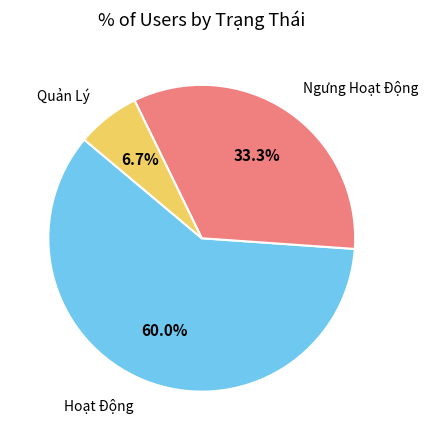

True or false: Ngưng Hoạt Động accounts for 44% of the total.

False